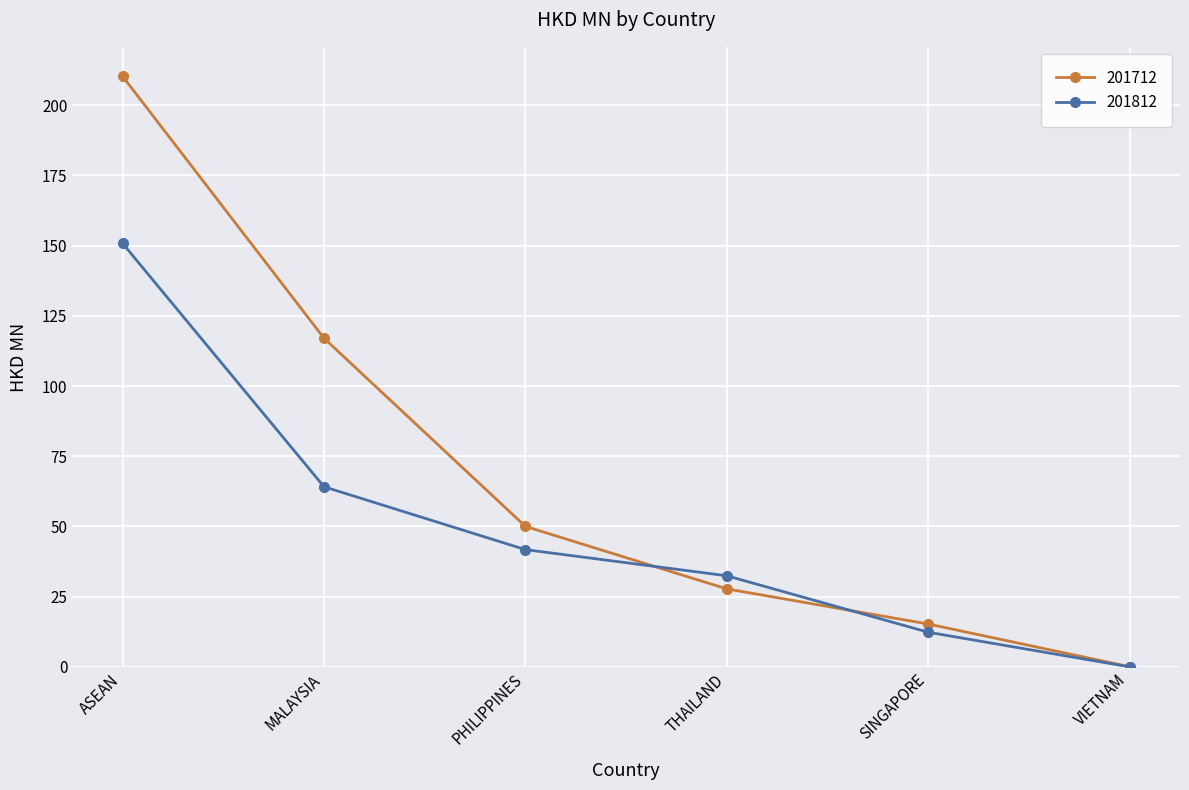

The 201812 series shows 64.1 at MALAYSIA. True or false?

True